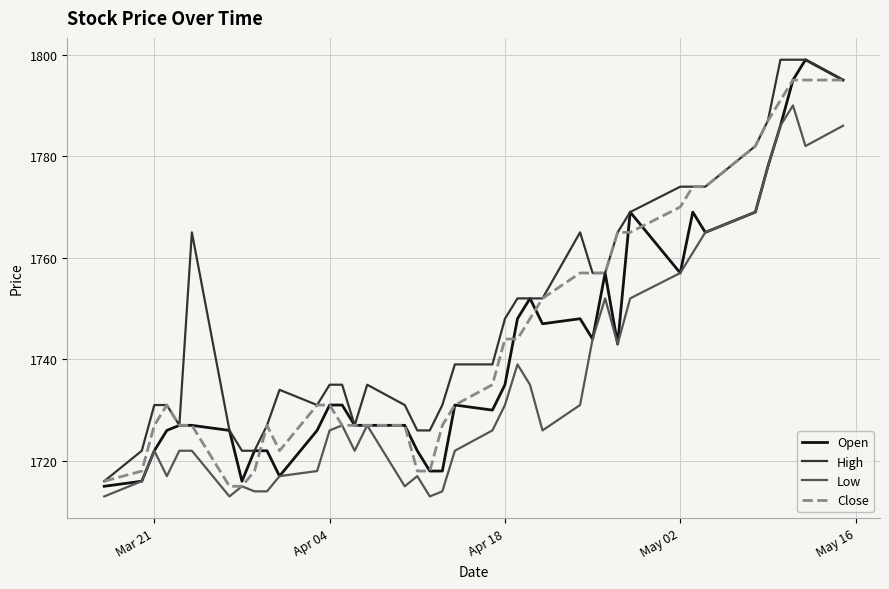

What is the maximum value shown in the chart?

1799